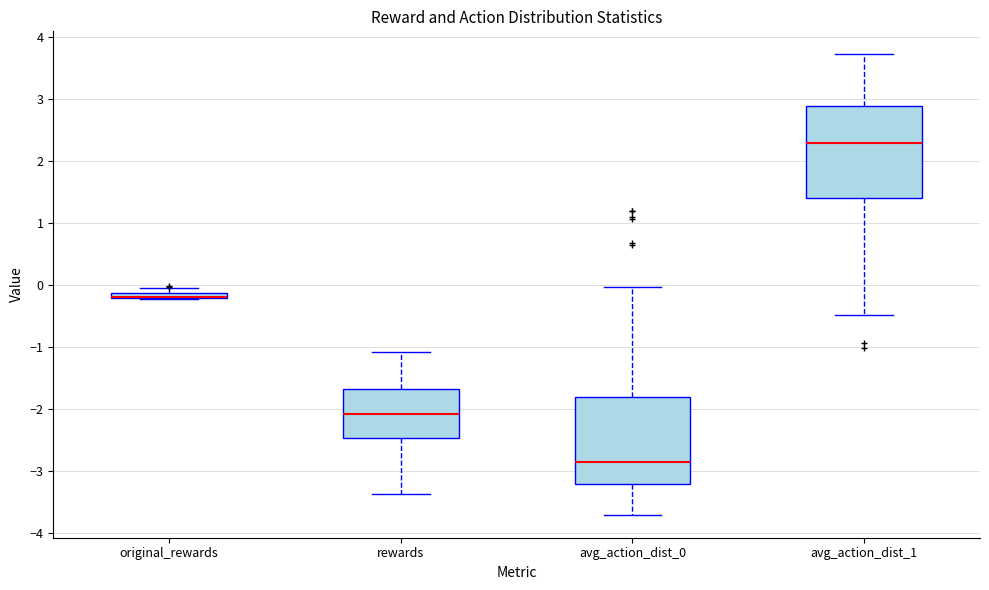

Where does the median line of the box for avg_action_dist_0 sit on the y-axis? The values are not printed on the chart, so give them approximately, as read against the axis.

-2.9